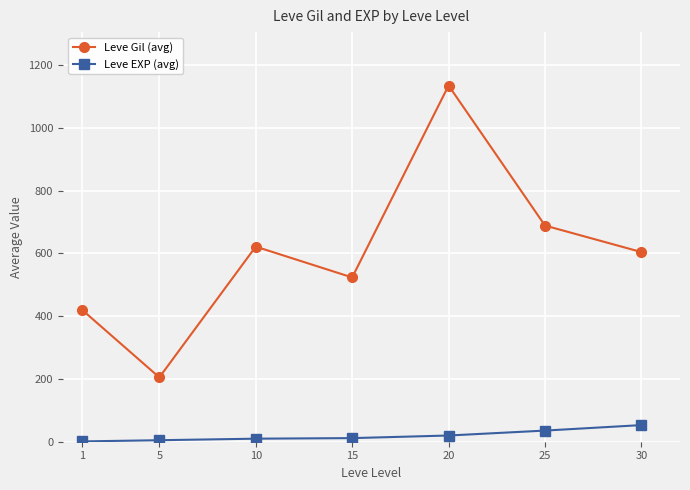

Is it true that Leve EXP (avg) equals 53.0 at 30?

True